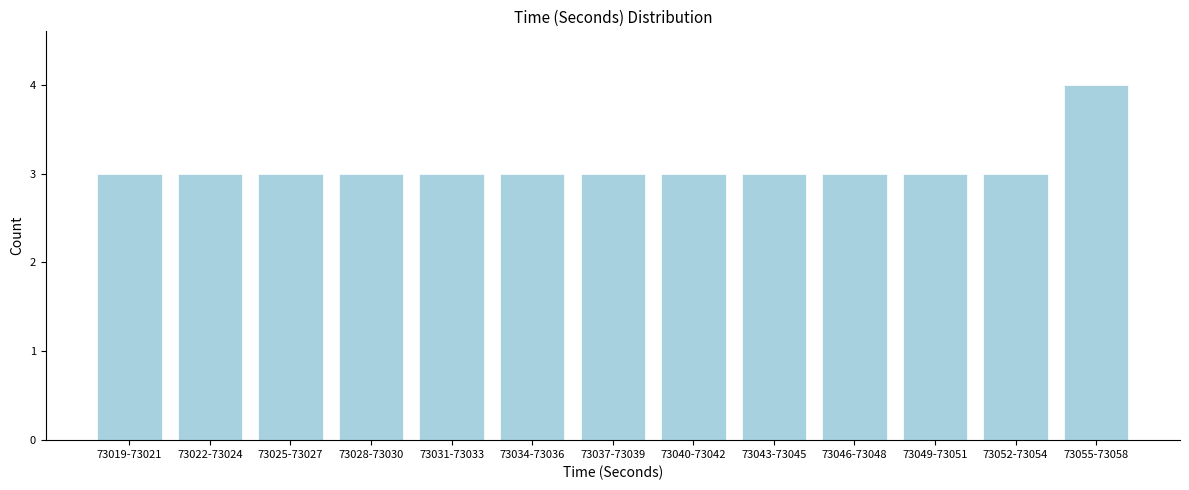

Reading left to right, what are all the values shown in this chart?

3	3	3	3	3	3	3	3	3	3	3	3	4